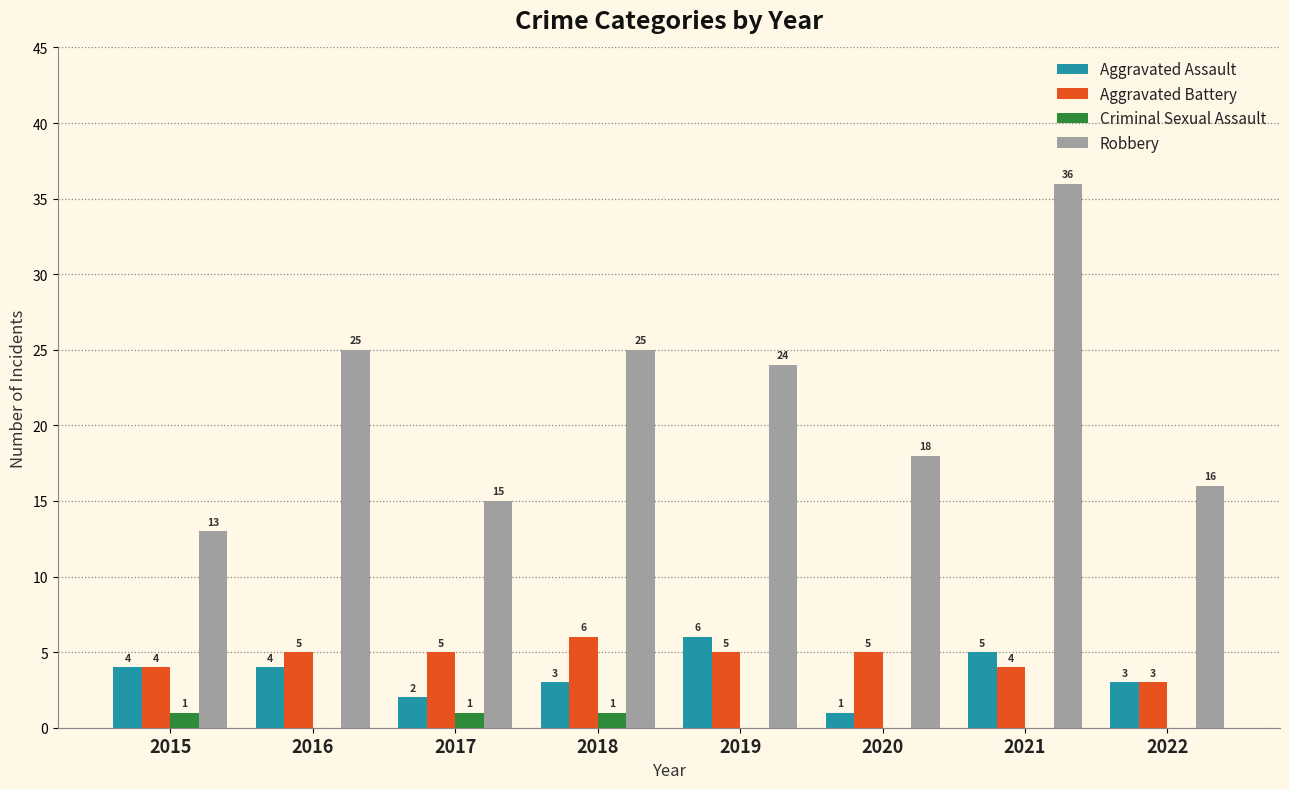

Which series has the largest range (max minus min)?

Robbery